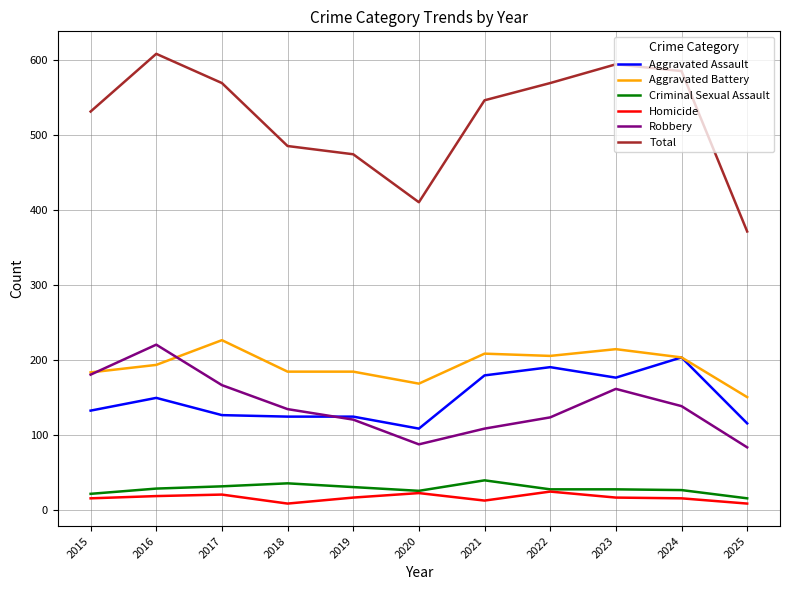

What is the approximate value of Total at 2018, to the nearest 5?

485